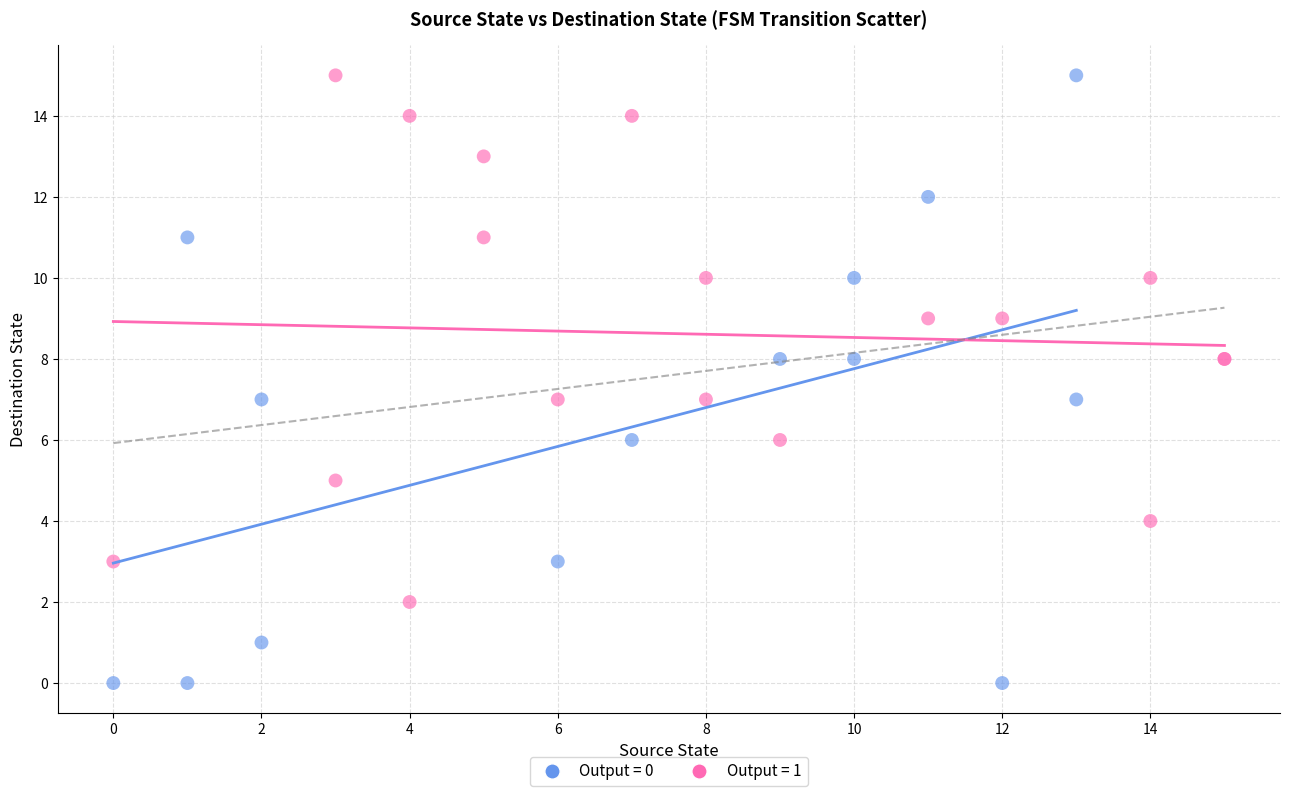

Which series has the largest Y range (max minus min)?

Output = 0